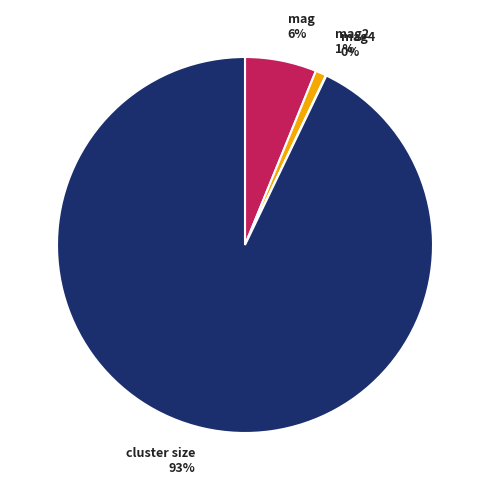

Which slice is the largest?

cluster size 93%